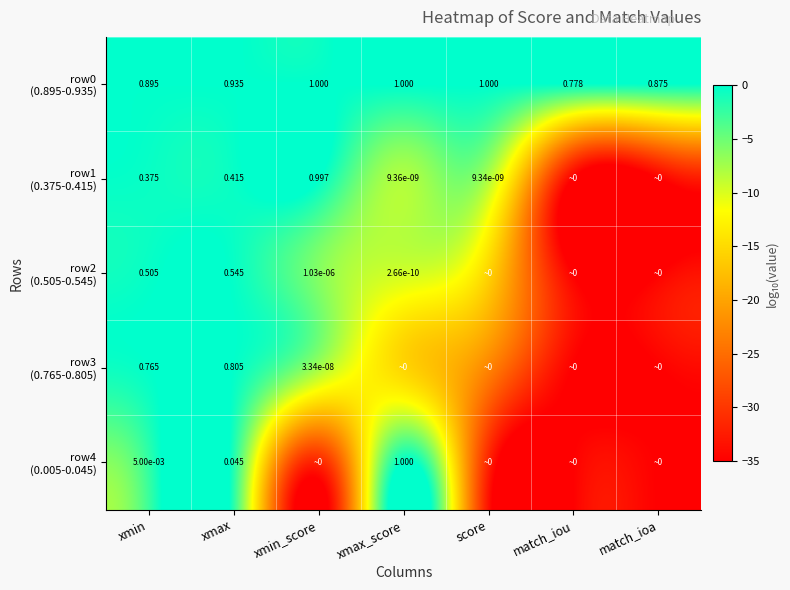

At which label is row1 (0.375-0.415) closest to -17?

score